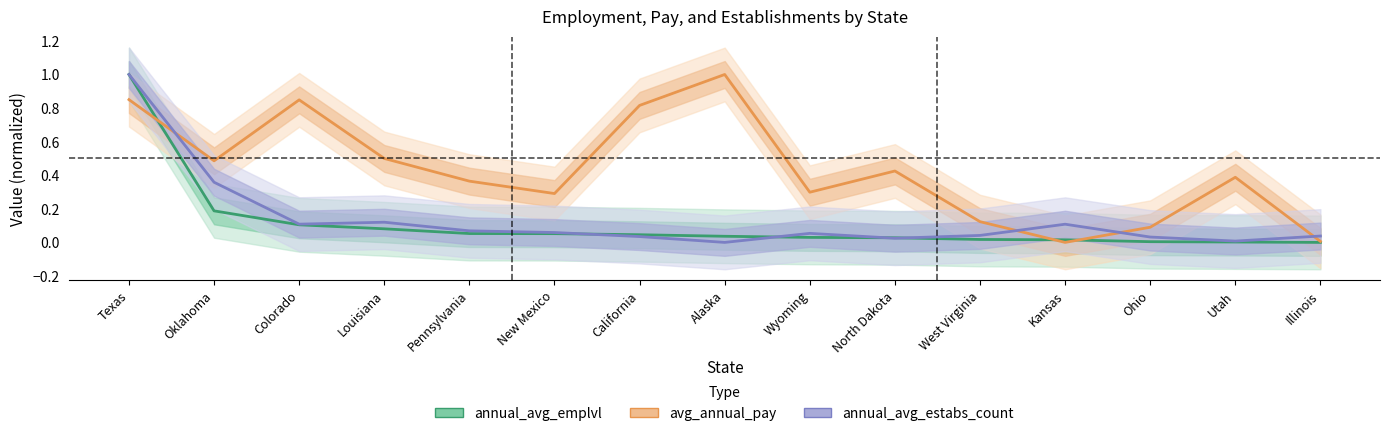

Between which two adjacent categories do avg_annual_pay and annual_avg_estabs_count first intersect?

Texas and Oklahoma